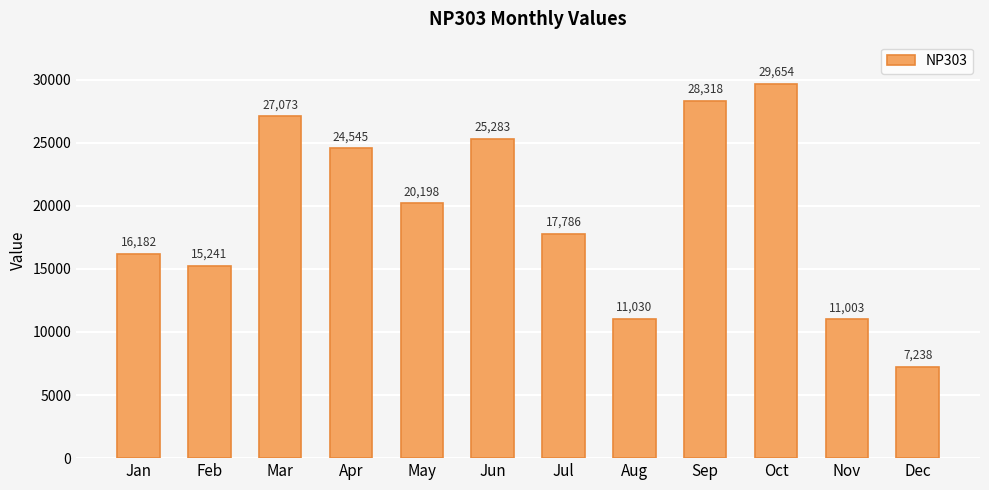

At which category does the chart reach its peak across all series?

Oct